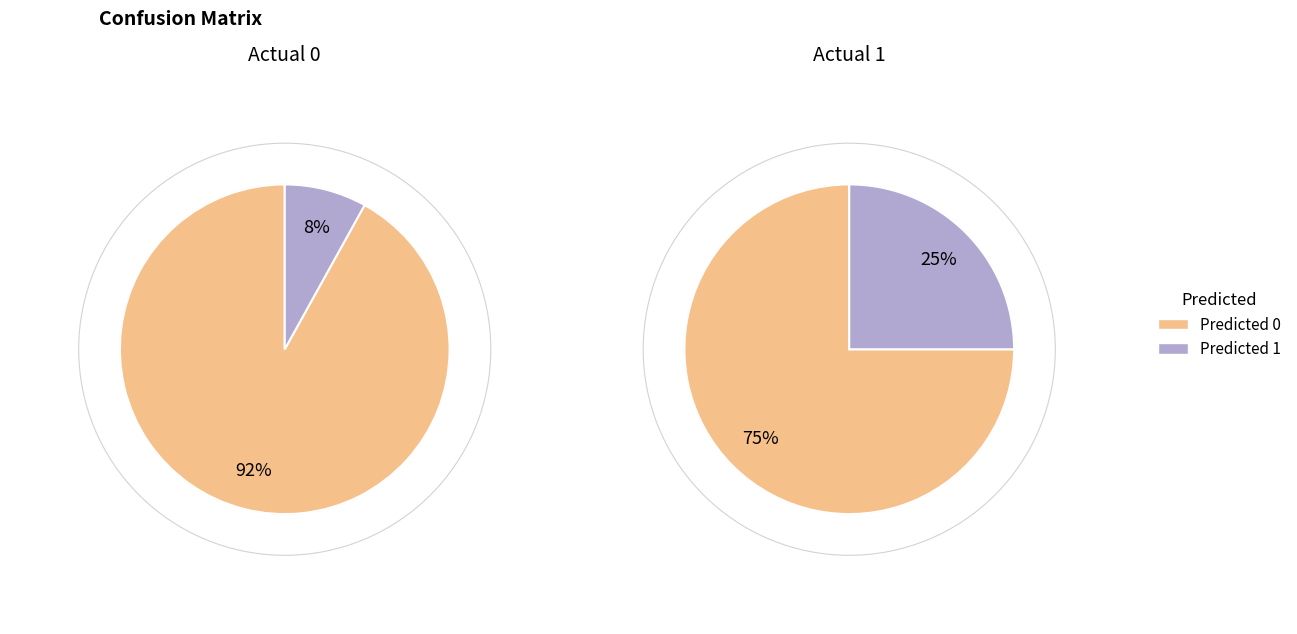

What is the largest slice in the pie chart?

Predicted 0